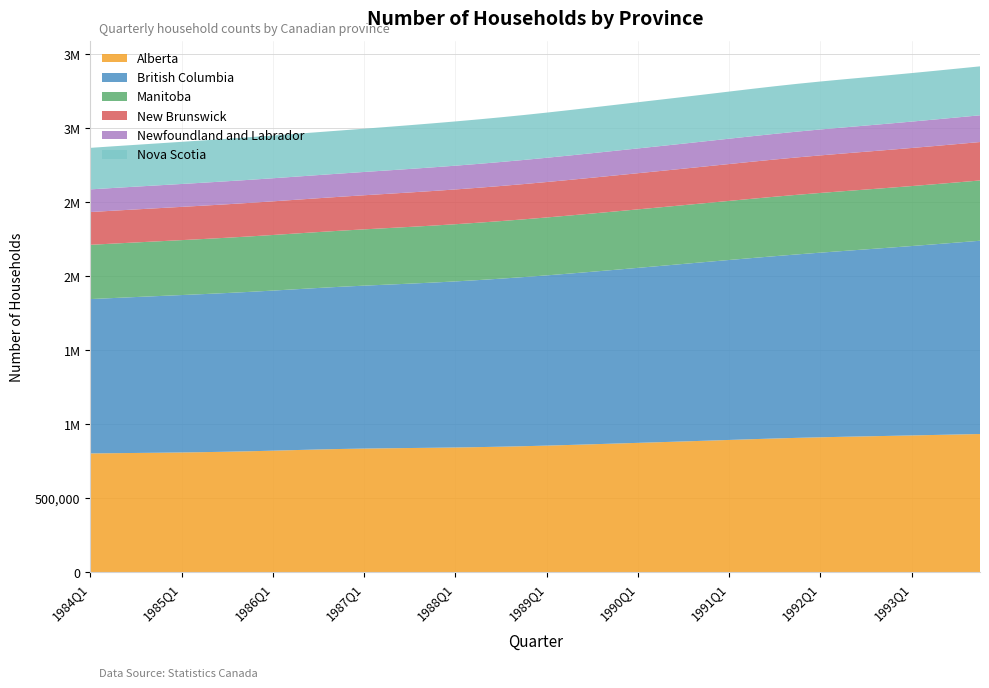

Reading left to right, what are all the values shown in this chart?

Alberta: 803683	805299	806795	808371	810209	812425	815117	818384	822240	826366	830358	833810	836439	838445	840145	841858	843861	846261	849123	852509	856450	860824	865476	870250	875024	879813	884665	889630	894716	899761	904563	908921	912698	916023	919091	922098	925200	928392	931631	934900
British Columbia: 1042883	1048265	1053623	1058766	1063558	1068096	1072536	1077031	1081698	1086491	1091327	1096122	1100836	1105609	1110625	1116070	1122079	1128600	1135530	1142770	1150237	1157923	1165840	1173997	1182384	1190898	1199412	1207801	1215970	1223958	1231831	1239660	1247506	1255405	1263388	1271484	1279729	1288191	1296944	1305800
Manitoba: 366674	367791	368873	369972	371126	372311	373483	374604	375650	376677	377761	378976	380371	381889	383449	384967	386379	387692	388928	390111	391260	392362	393399	394354	395224	396074	396982	398028	399254	400552	401775	402777	403459	403910	404264	404658	405196	405856	406583	407300
New Brunswick: 221421	222302	223134	223929	224699	225438	226134	226777	227369	227964	228625	229420	230391	231495	232665	233838	234963	236057	237150	238276	239456	240673	241903	243119	244304	245470	246641	247837	249071	250316	251536	252696	253766	254753	255667	256522	257331	258113	258886	259650
Newfoundland and Labrador: 153125	153548	153917	154282	154676	155078	155448	155751	155968	156160	156409	156797	157379	158112	158929	159762	160558	161333	162119	162946	163837	164768	165709	166626	167498	168352	169226	170158	171169	172222	173263	174236	175105	175899	176664	177444	178271	179110	179909	180700
Nova Scotia: 280532	281545	282565	283633	284772	285920	286996	287918	288643	289294	290030	291013	292353	293959	295690	297403	298993	300495	301981	303523	305171	306896	308644	310364	312018	313621	315206	316801	318423	320021	321531	322888	324049	325057	325980	326882	327815	328775	329743	330700